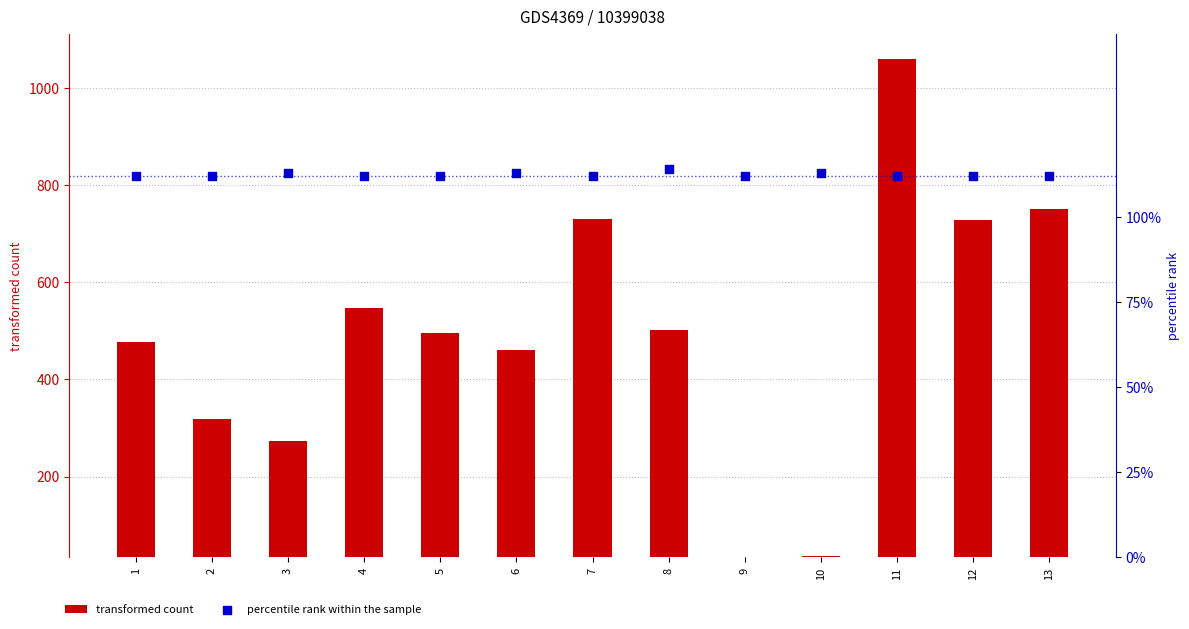

What are all the series names shown in the legend?

transformed count, percentile rank within the sample